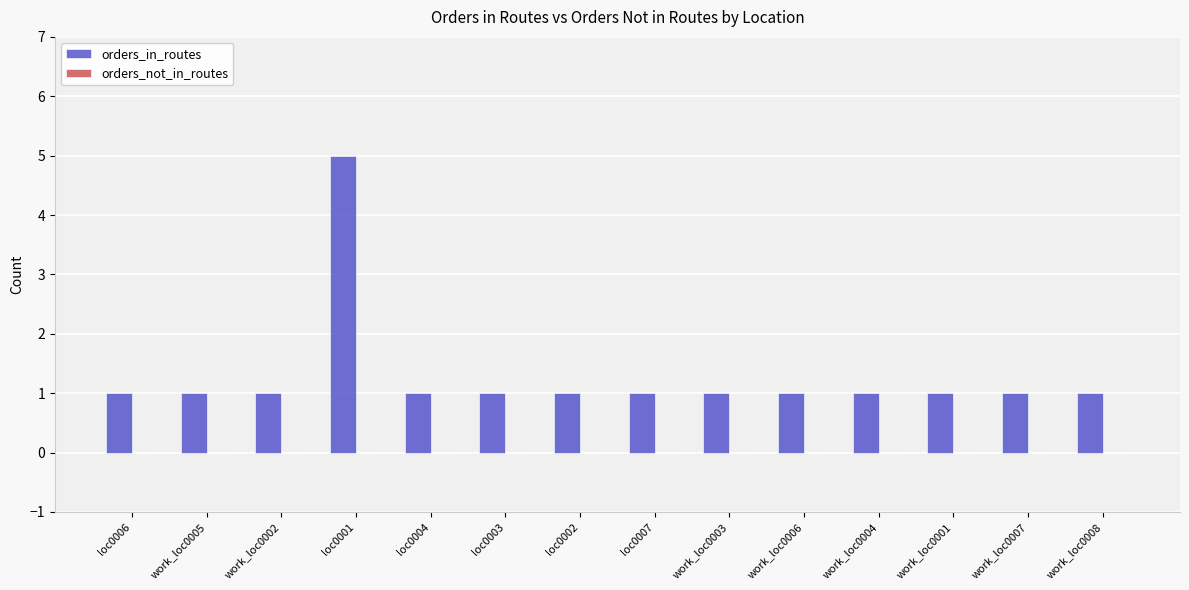

Reading right to left, list all the values displayed in this chart.

1	1	1	1	1	1	1	1	1	1	5	1	1	1